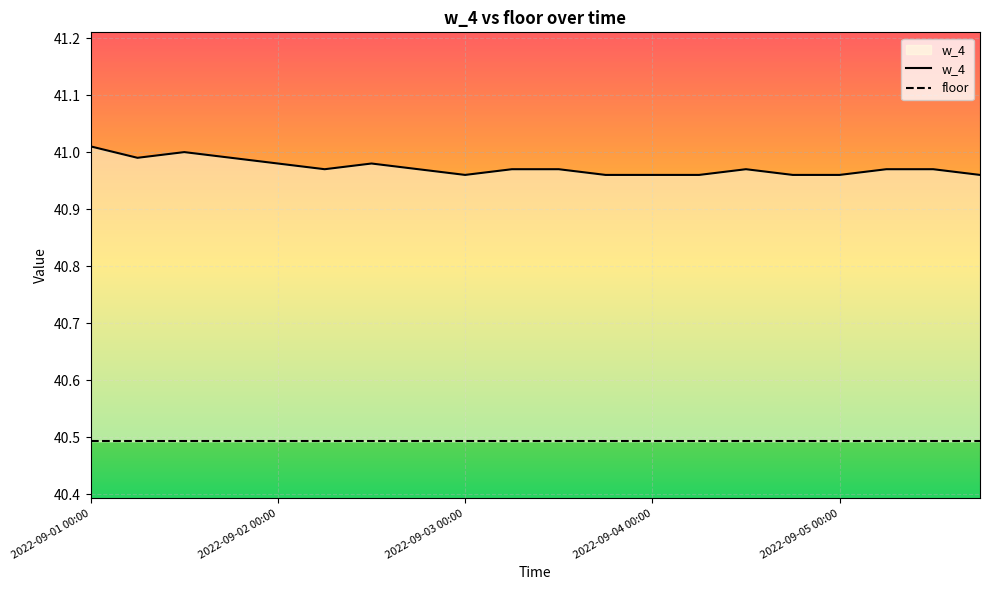

Reading left to right, what are all the values shown in this chart?

w_4: 41.0	41.0	41.0	41.0	41.0	41.0	41.0	41.0	41.0	41.0	41.0	41.0	41.0	41.0	41.0	41.0	41.0	41.0	41.0	41.0
floor: 40.5	40.5	40.5	40.5	40.5	40.5	40.5	40.5	40.5	40.5	40.5	40.5	40.5	40.5	40.5	40.5	40.5	40.5	40.5	40.5